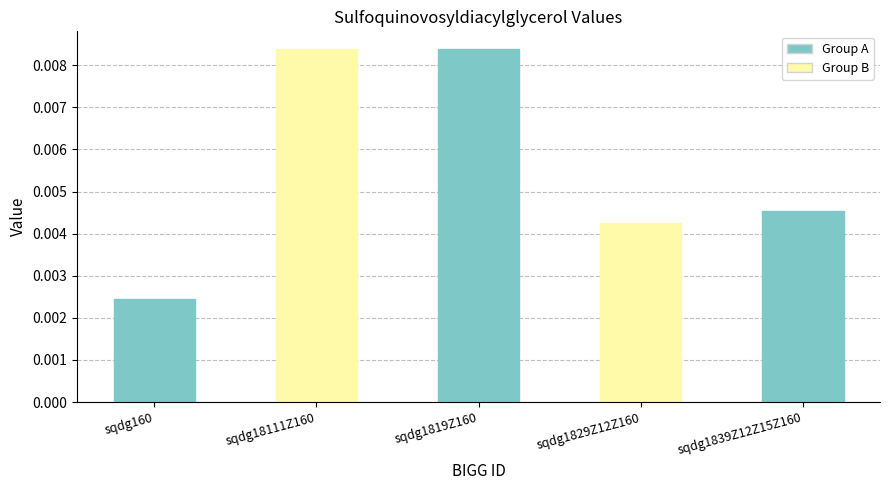

How many values are between 0 and 1?

5